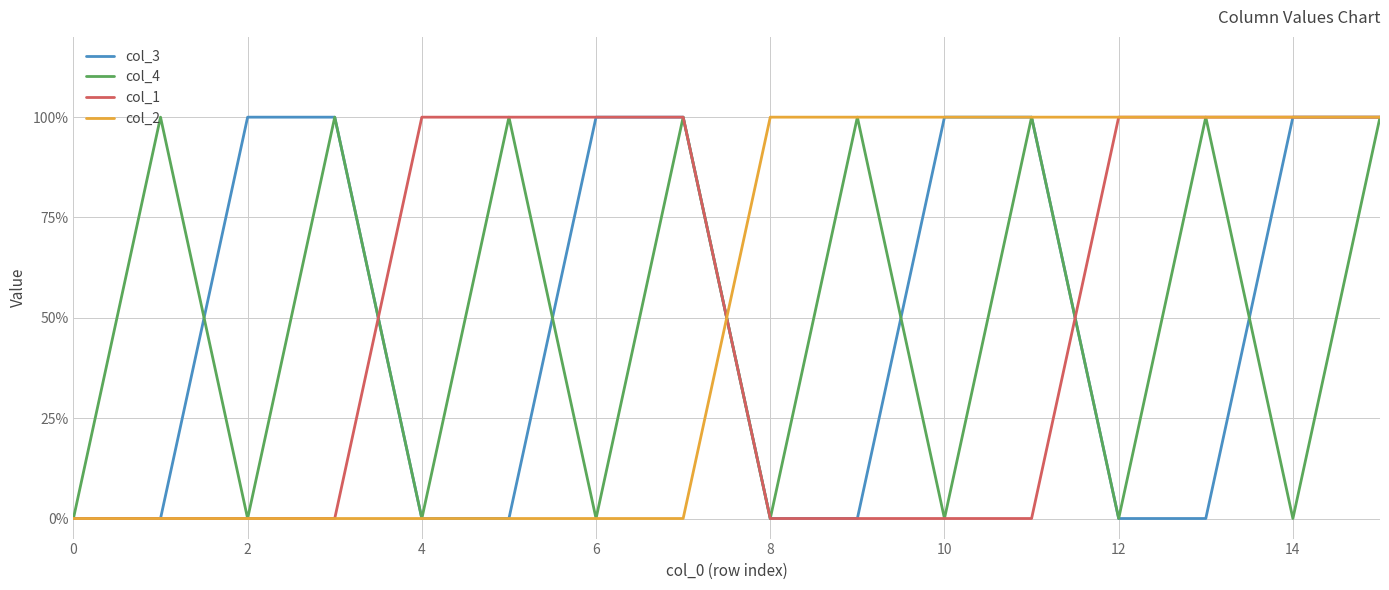

List the series in order of their peak value, lowest first.

col_3, col_4, col_1, col_2